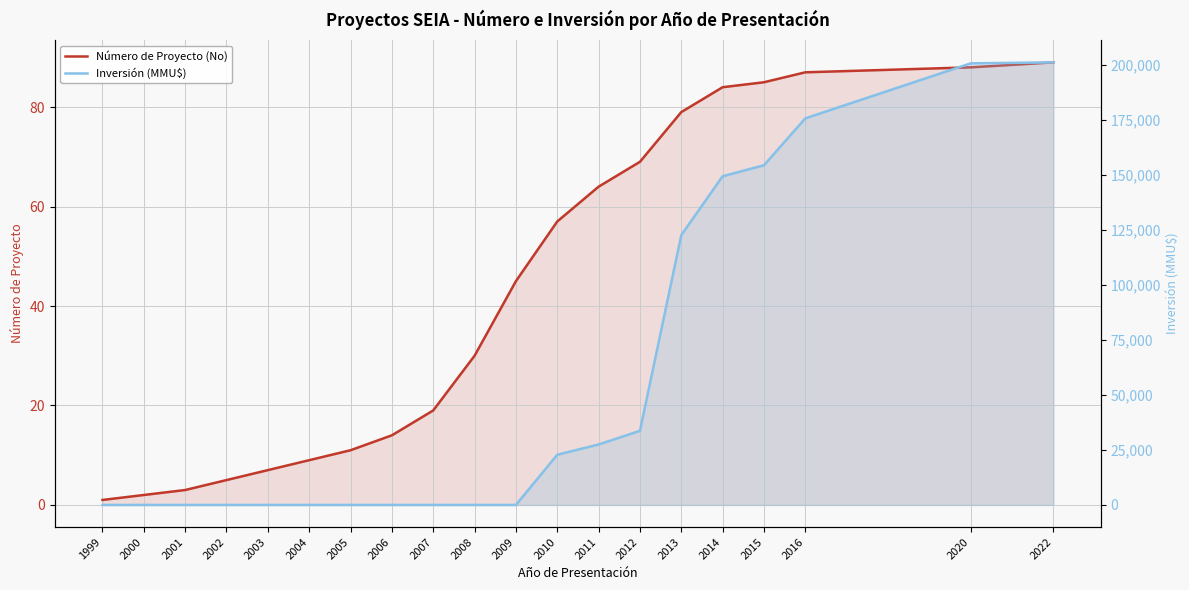

How many lines are shown in the chart?

2